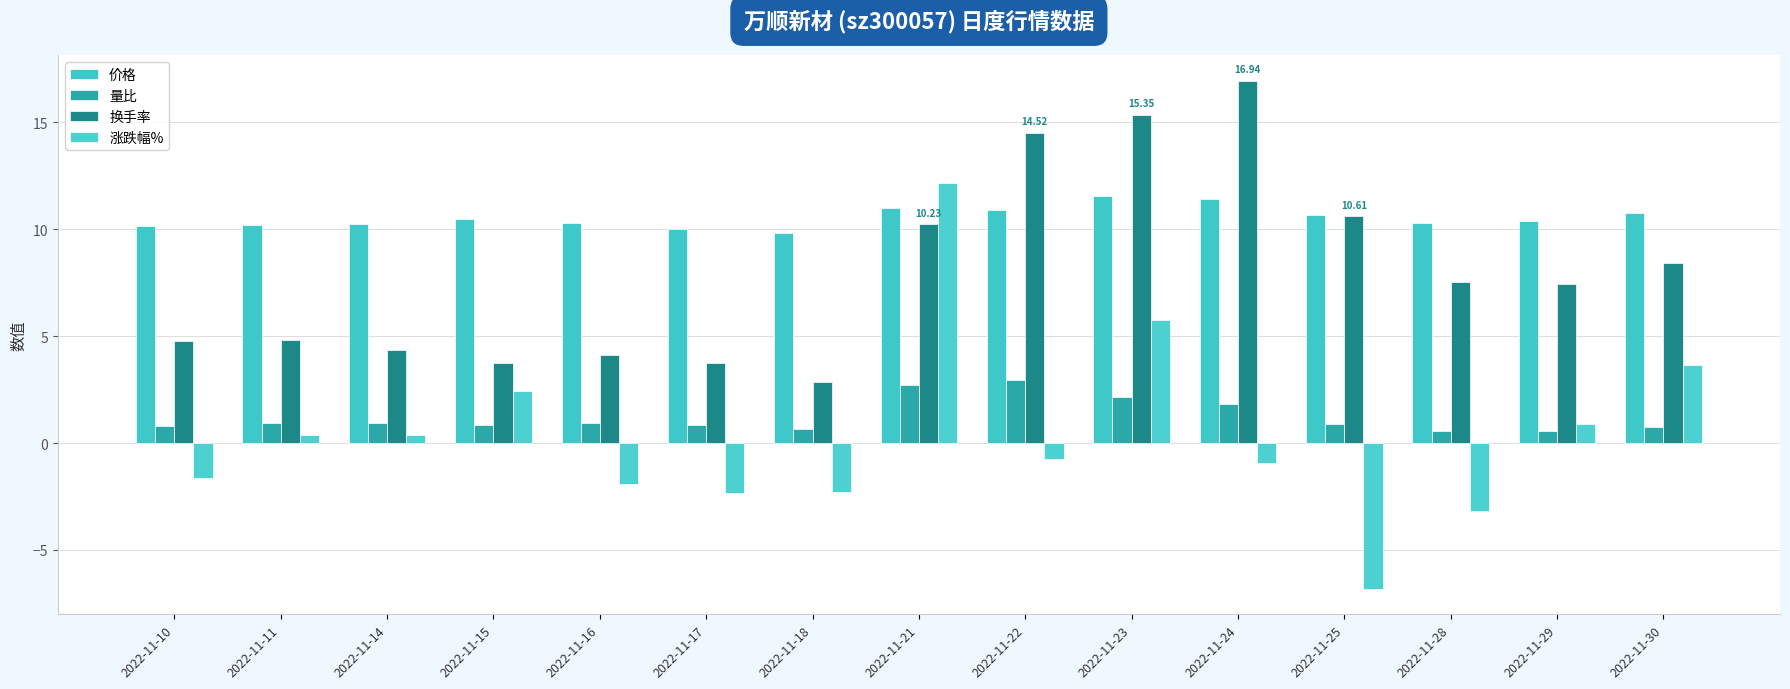

What is the difference between the 价格 values at 2022-11-17 and 2022-11-18?

0.2